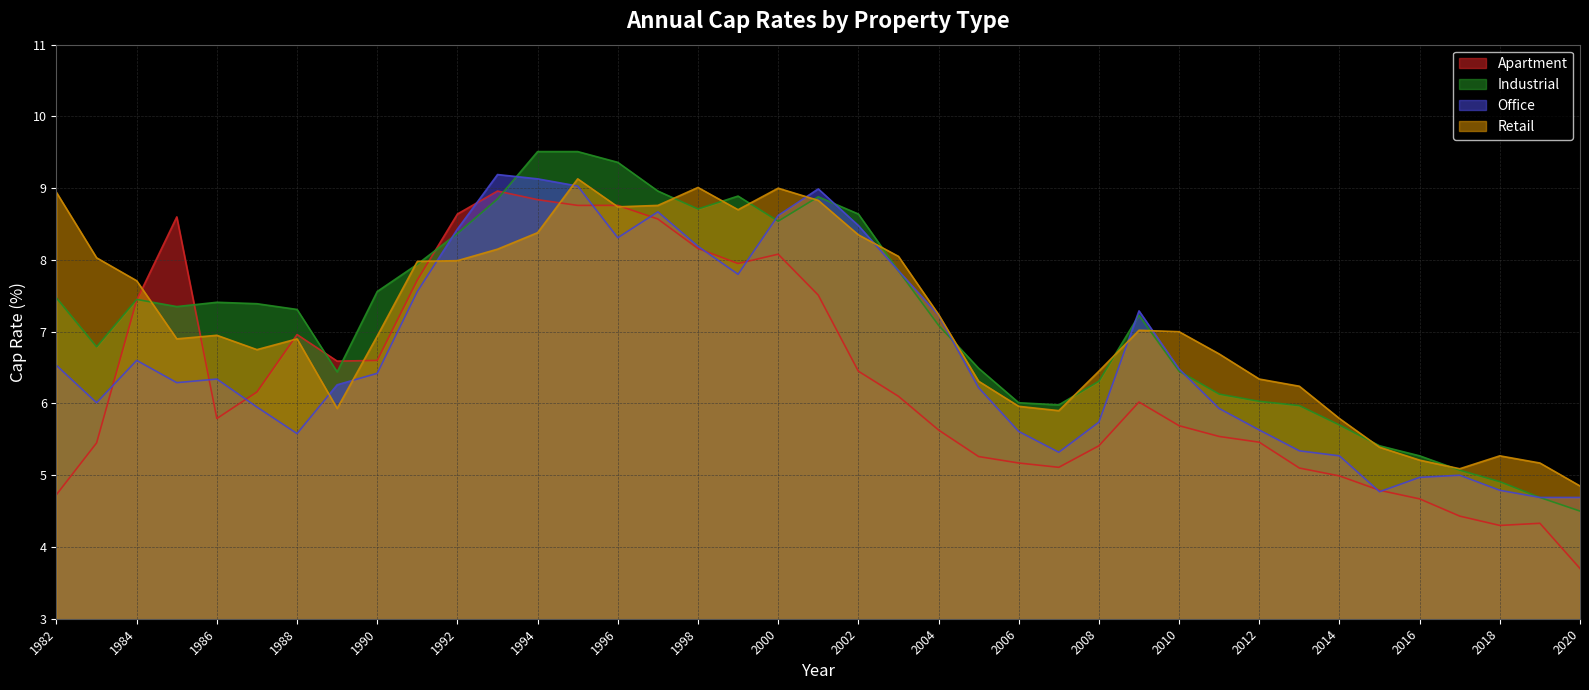

What are all the series names shown in the legend?

Apartment, Industrial, Office, Retail